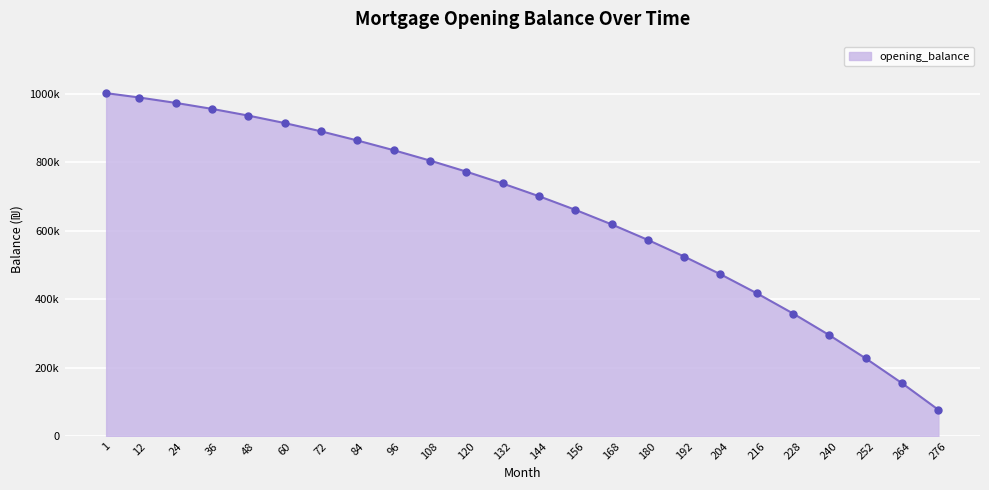

Is this an area chart (filled region under the line)?

Yes